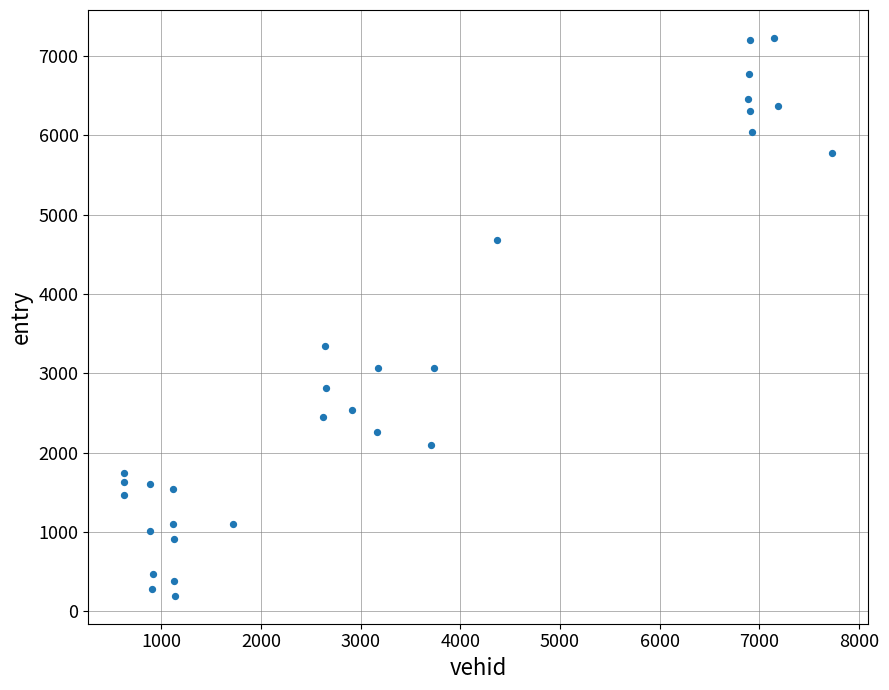

What is the range of X values (max minus min)?

7110.0